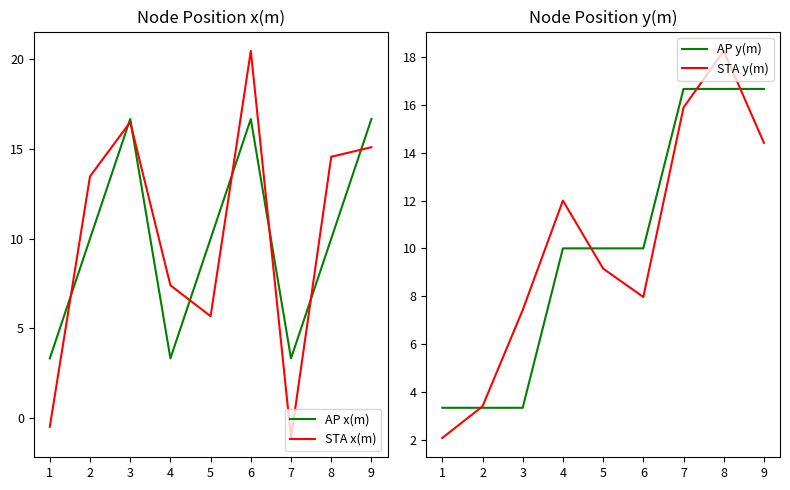

Reading left to right, what are all the values shown in this chart?

AP x(m): 1=3.3	2=10.0	3=16.7	4=3.3	5=10.0	6=16.7	7=3.3	8=10.0	9=16.7
STA x(m): 1=-0.5	2=13.5	3=16.5	4=7.4	5=5.7	6=20.5	7=-1.1	8=14.6	9=15.1
AP y(m): 1=3.3	2=3.3	3=3.3	4=10.0	5=10.0	6=10.0	7=16.7	8=16.7	9=16.7
STA y(m): 1=2.1	2=3.4	3=7.4	4=12.0	5=9.2	6=8.0	7=15.9	8=18.3	9=14.4